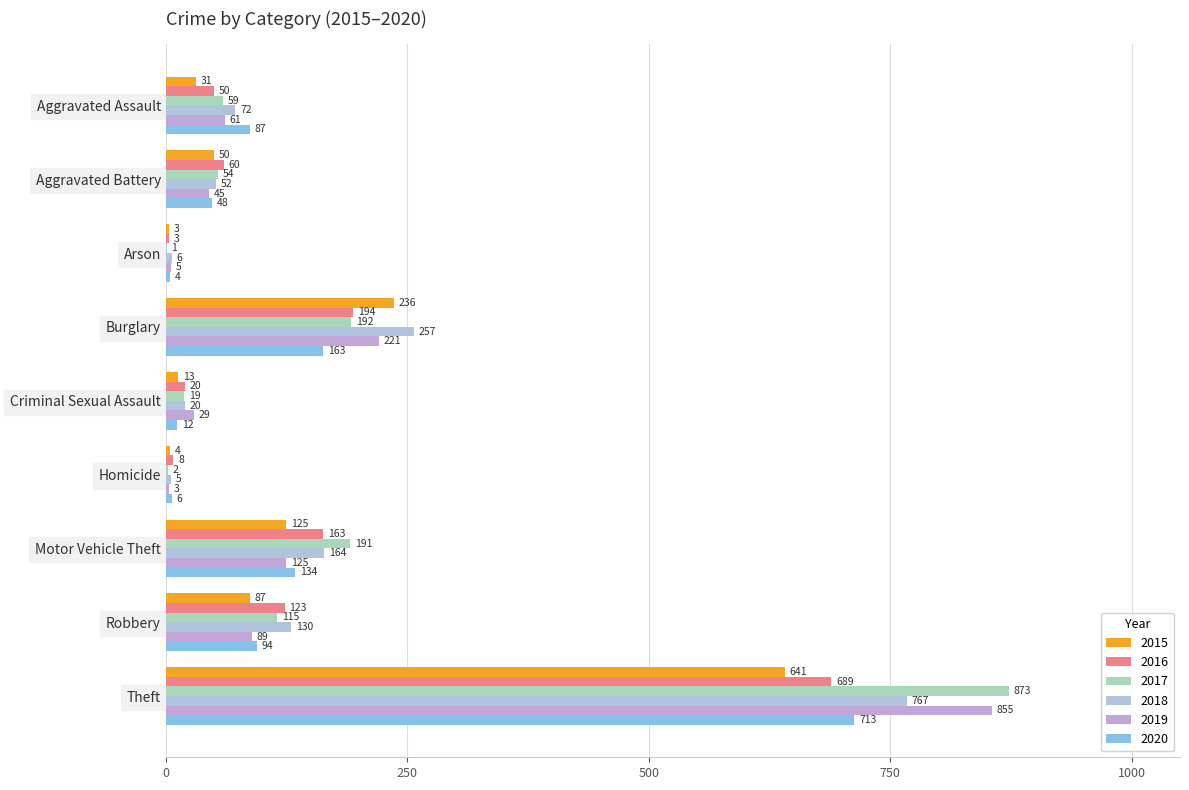

Reading left to right, extract all data points from this chart.

2015: 31	50	3	236	13	4	125	87	641
2016: 50	60	3	194	20	8	163	123	689
2017: 59	54	1	192	19	2	191	115	873
2018: 72	52	6	257	20	5	164	130	767
2019: 61	45	5	221	29	3	125	89	855
2020: 87	48	4	163	12	6	134	94	713